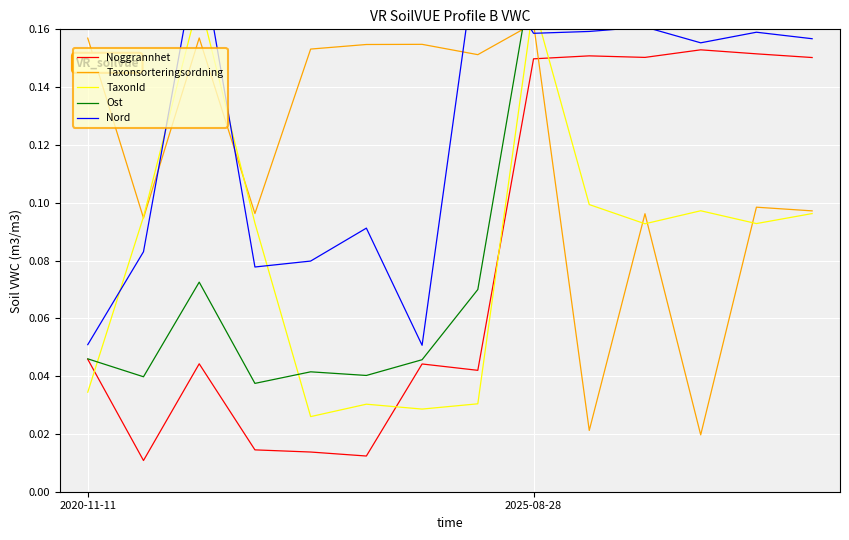

Which category has the highest value across all series?

2